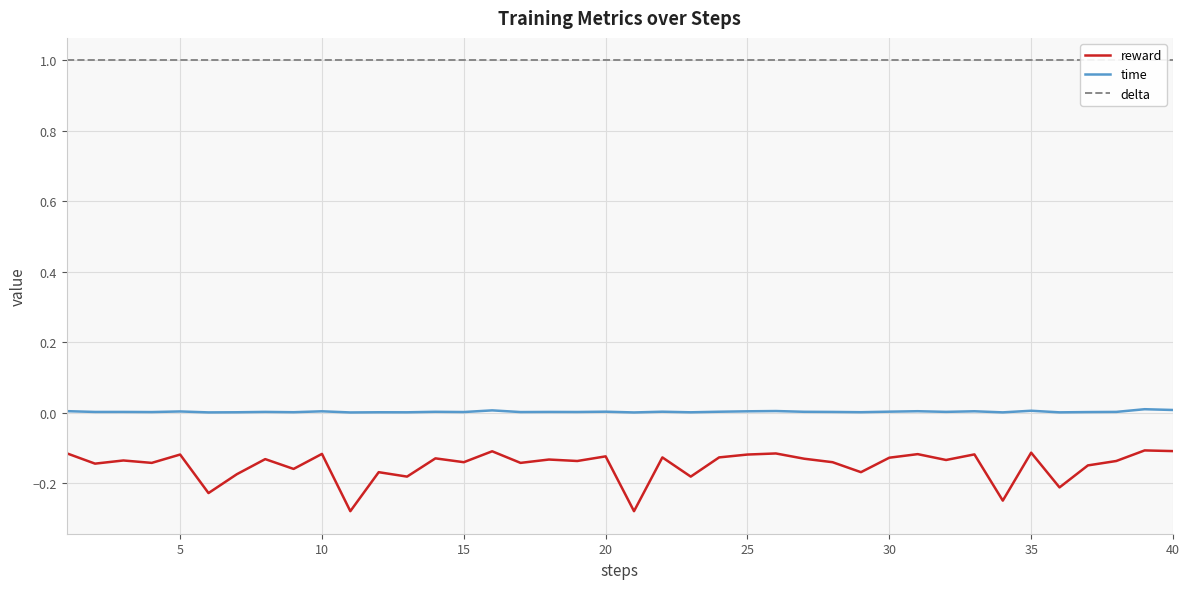

How many categories are shown in the chart?

40